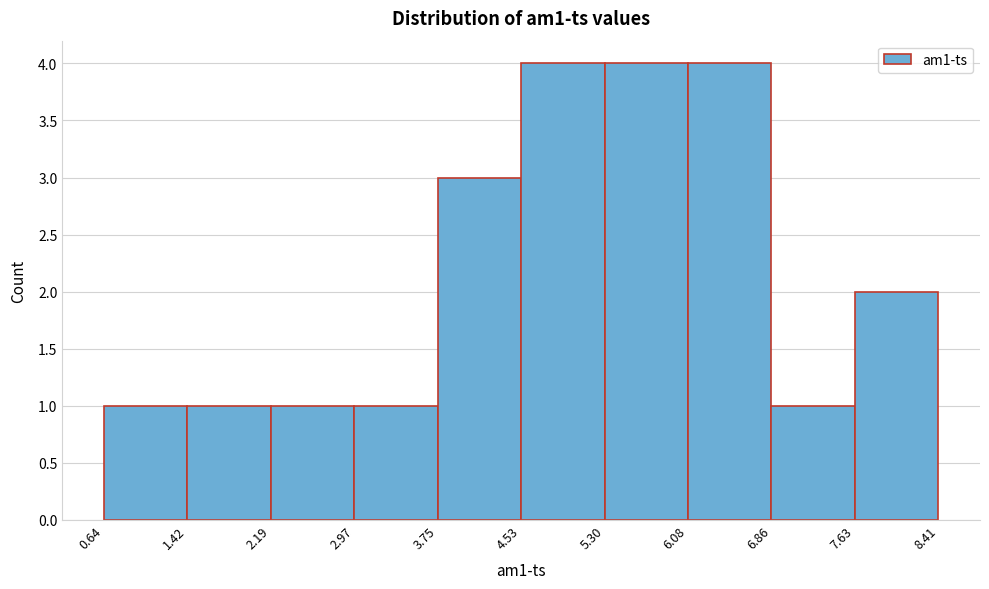

Reading left to right, list every bar in this chart as the range it spans on the x-axis followed by its height. The values are not printed on the chart, so give them approximately, as read against the axis.

0.64 to 1.42: 1
1.42 to 2.19: 1
2.19 to 2.97: 1
2.97 to 3.75: 1
3.75 to 4.53: 3
4.53 to 5.30: 4
5.30 to 6.08: 4
6.08 to 6.86: 4
6.86 to 7.63: 1
7.63 to 8.41: 2